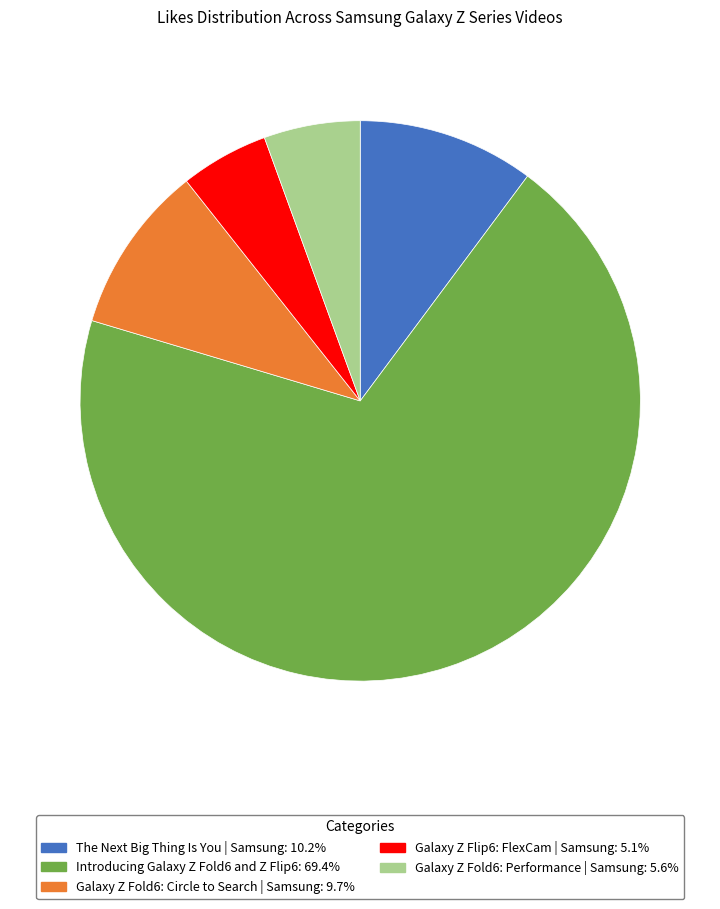

Does any single category account for the majority?

Yes